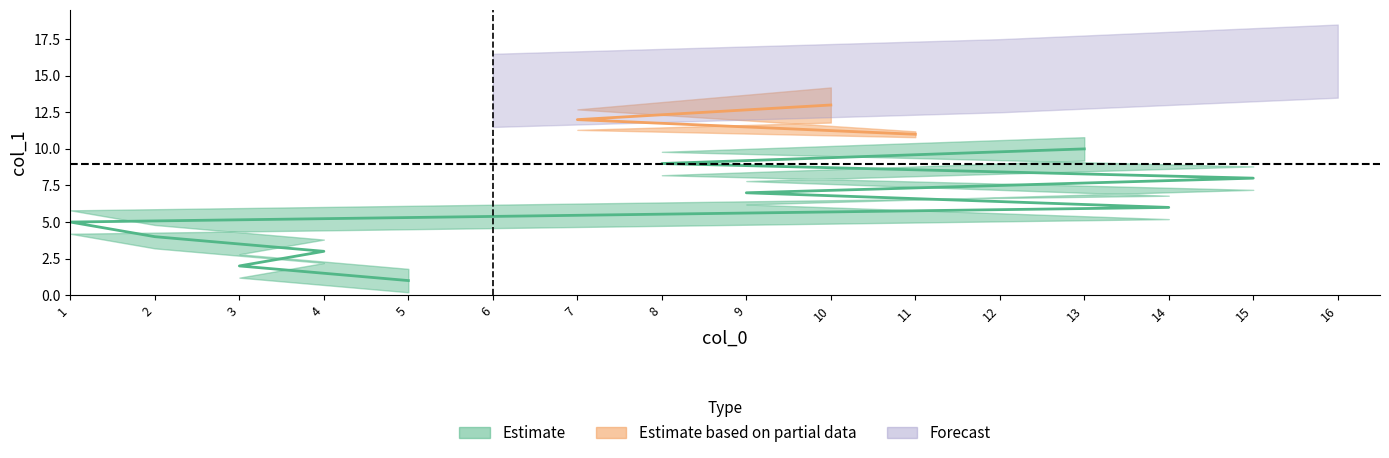

How many data points does each series have?

16